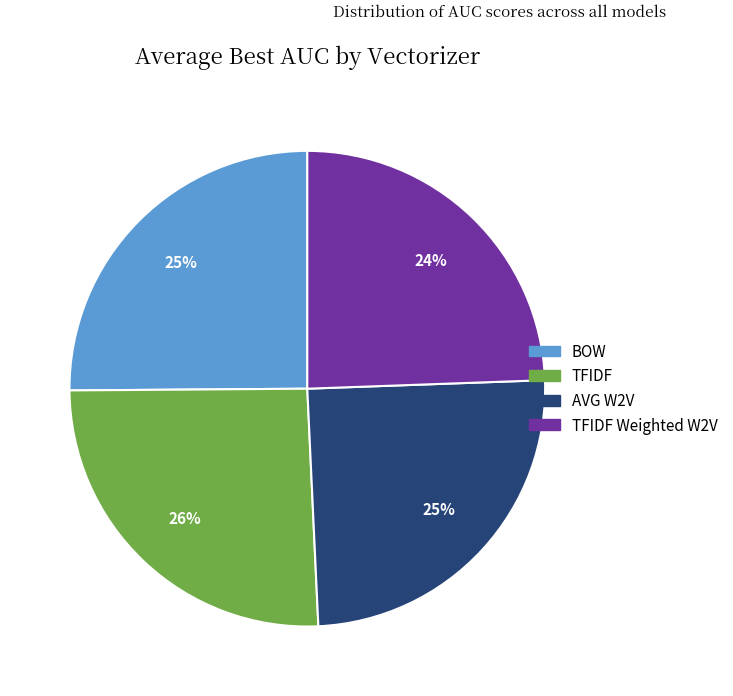

Is there a majority slice in this chart?

No